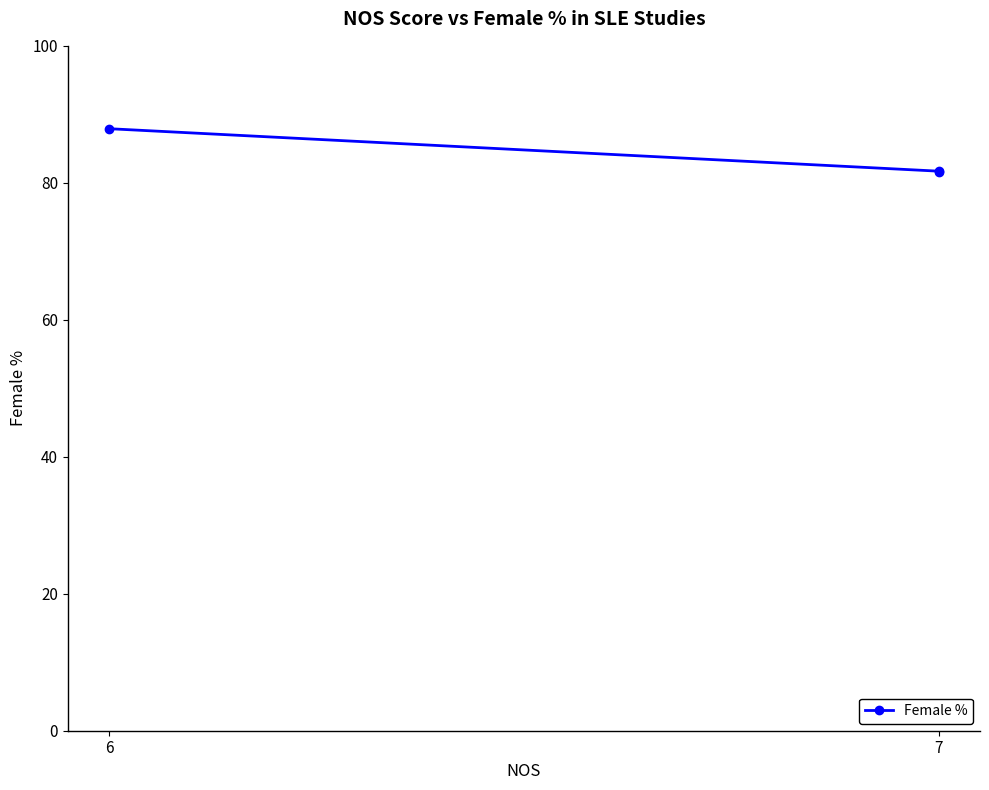

Is it true that the value at 7 is 27.3?

False